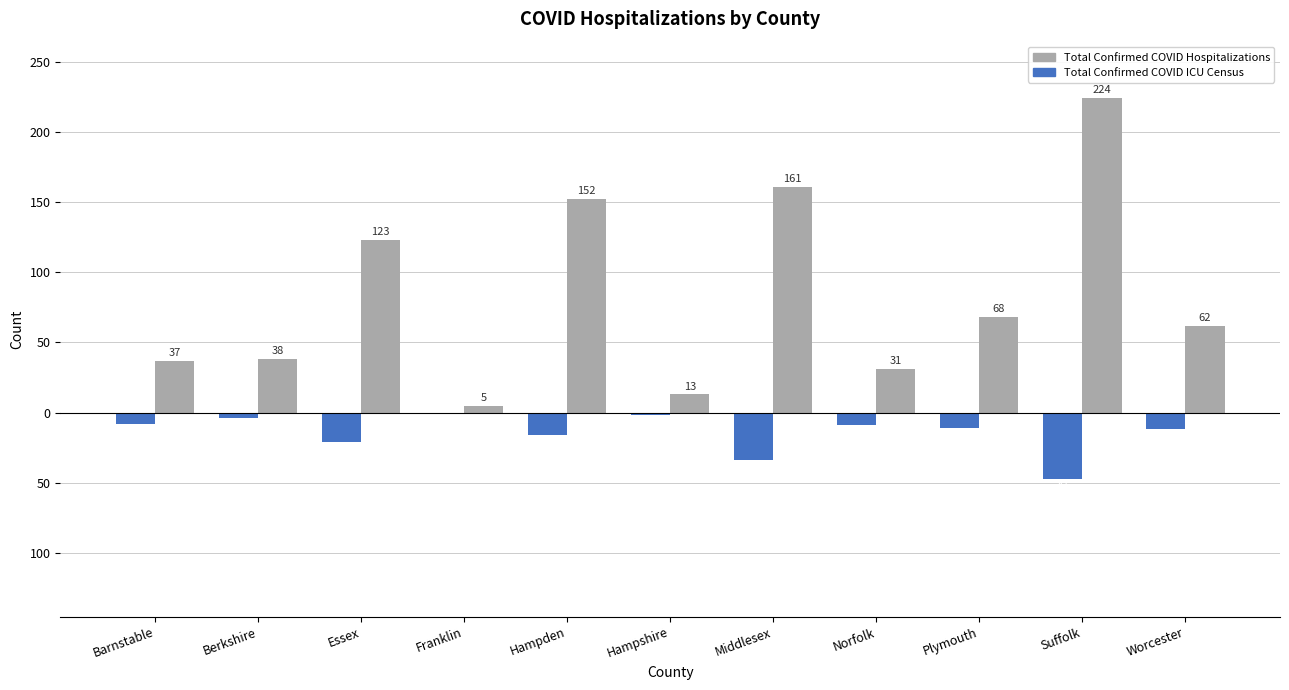

Does the chart contain stacked bars?

No